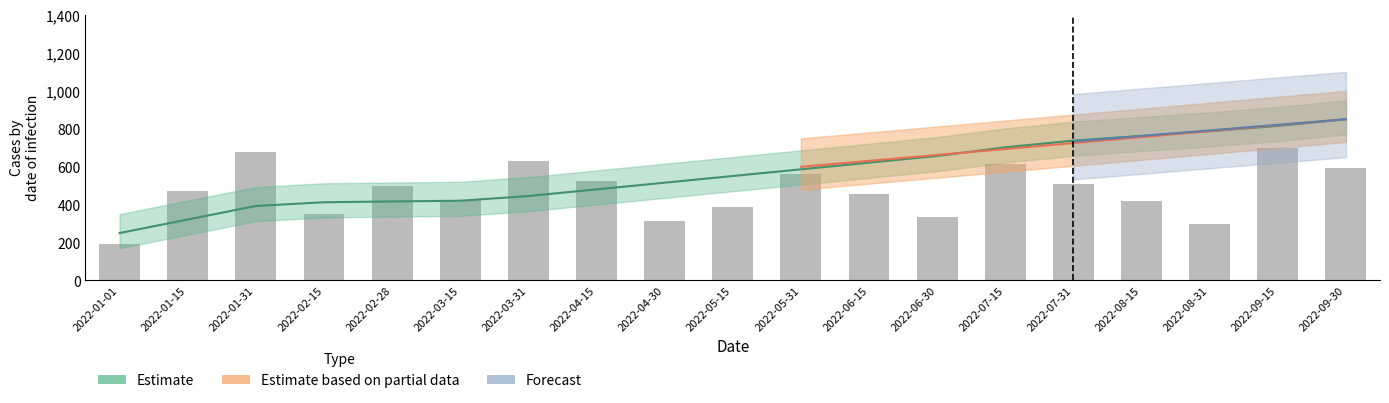

Reading left to right, list all the values displayed in this chart.

2022-01-01=192.9	2022-01-15=470.2	2022-01-31=676.1	2022-02-15=350.0	2022-02-28=499.2	2022-03-15=426.2	2022-03-31=630.0	2022-04-15=525.0	2022-04-30=315.0	2022-05-15=385.0	2022-05-31=560.0	2022-06-15=455.0	2022-06-30=332.5	2022-07-15=612.5	2022-07-31=507.5	2022-08-15=420.0	2022-08-31=297.5	2022-09-15=700.0	2022-09-30=595.0